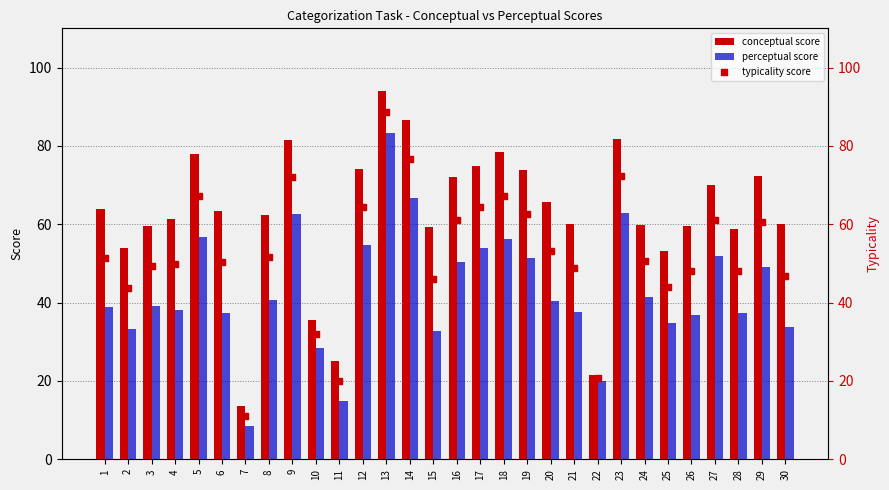

Which series has the largest total across all categories?

conceptual score